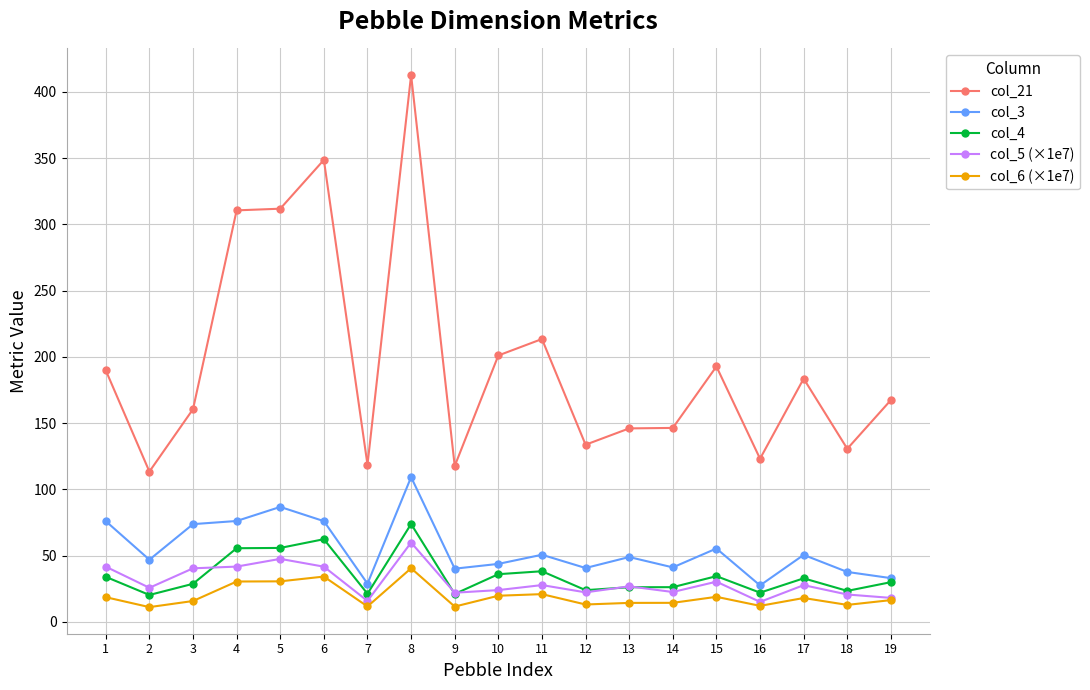

Where is the first local minimum for col_5 (×1e7)?

2